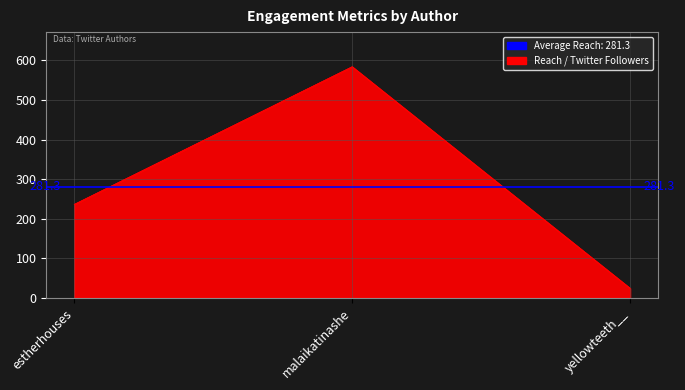

Which has a higher value, malaikatinashe or yellowteeth__?

malaikatinashe